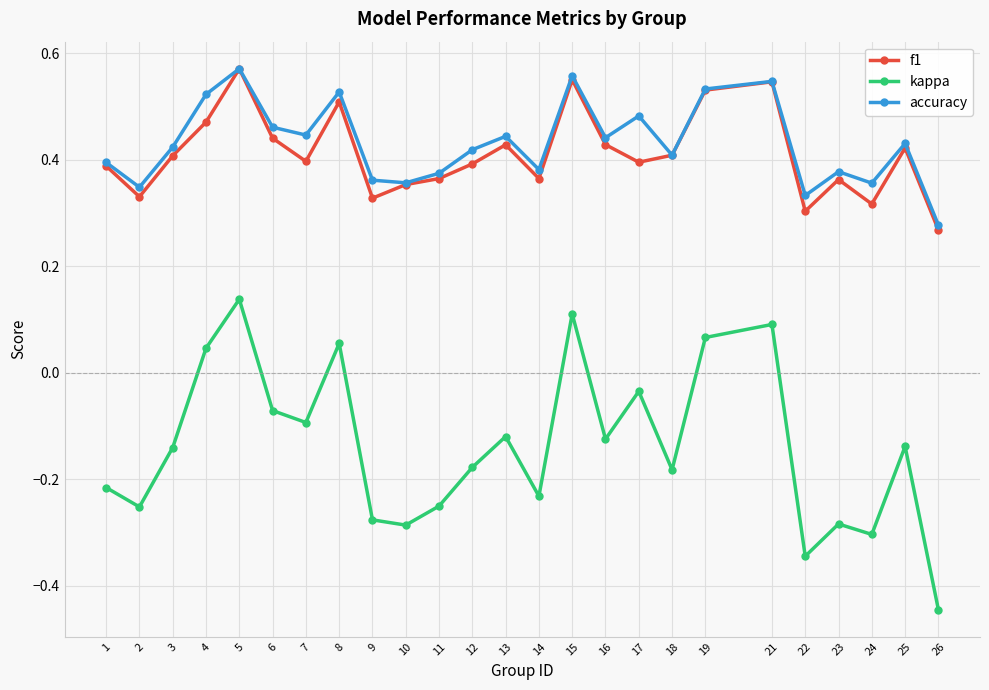

Does the chart display data point markers on the line(s)?

Yes